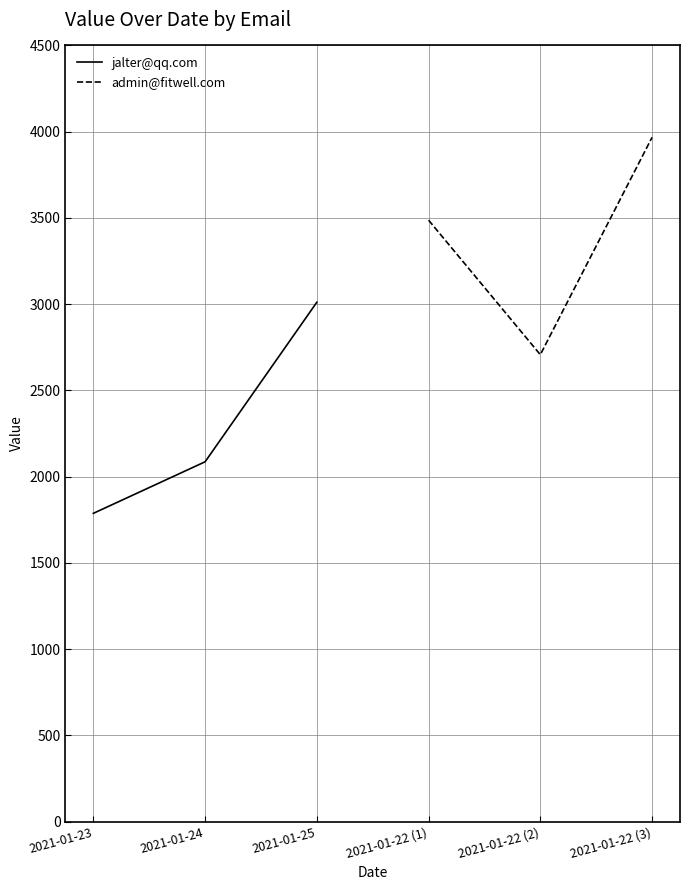

What is the approximate value of admin@fitwell.com at 2021-01-22 (3)?

3967